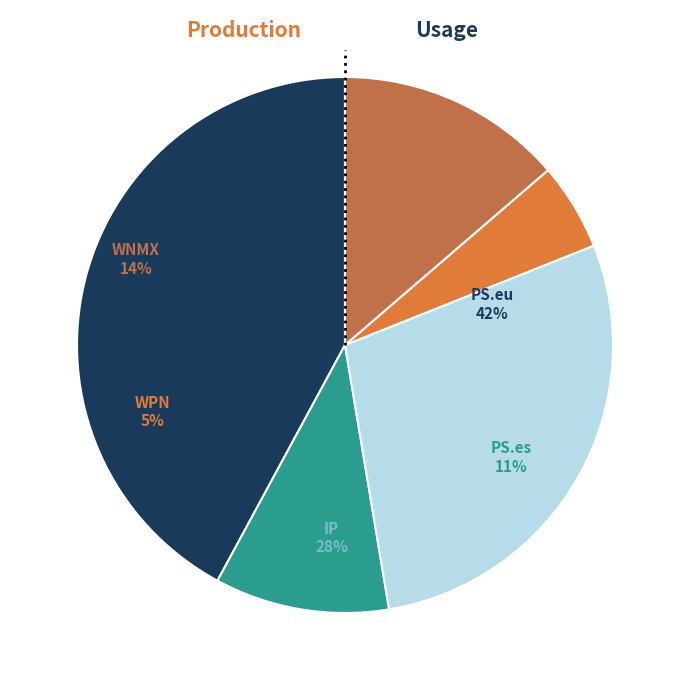

Count the number of slices in the pie.

5